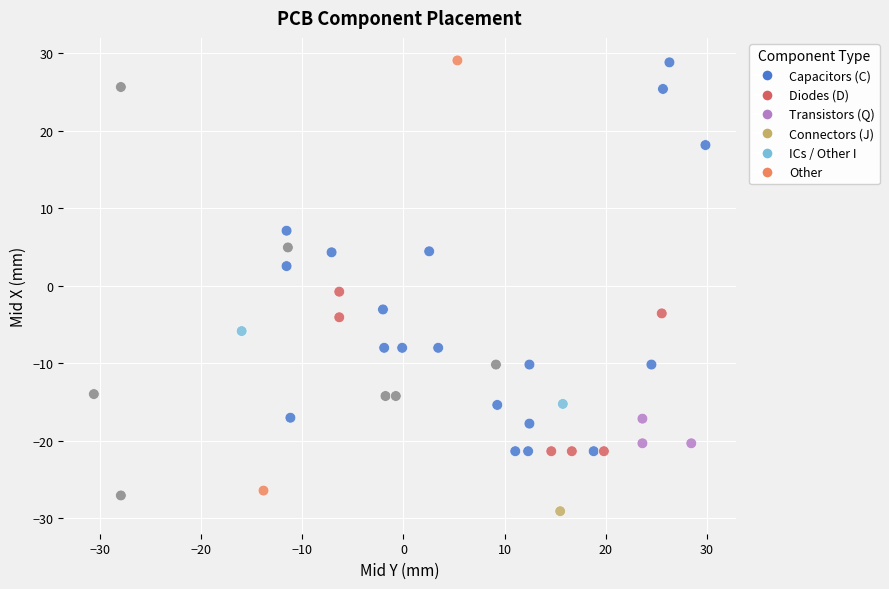

What is the range of Y values (max minus min)?

58.2